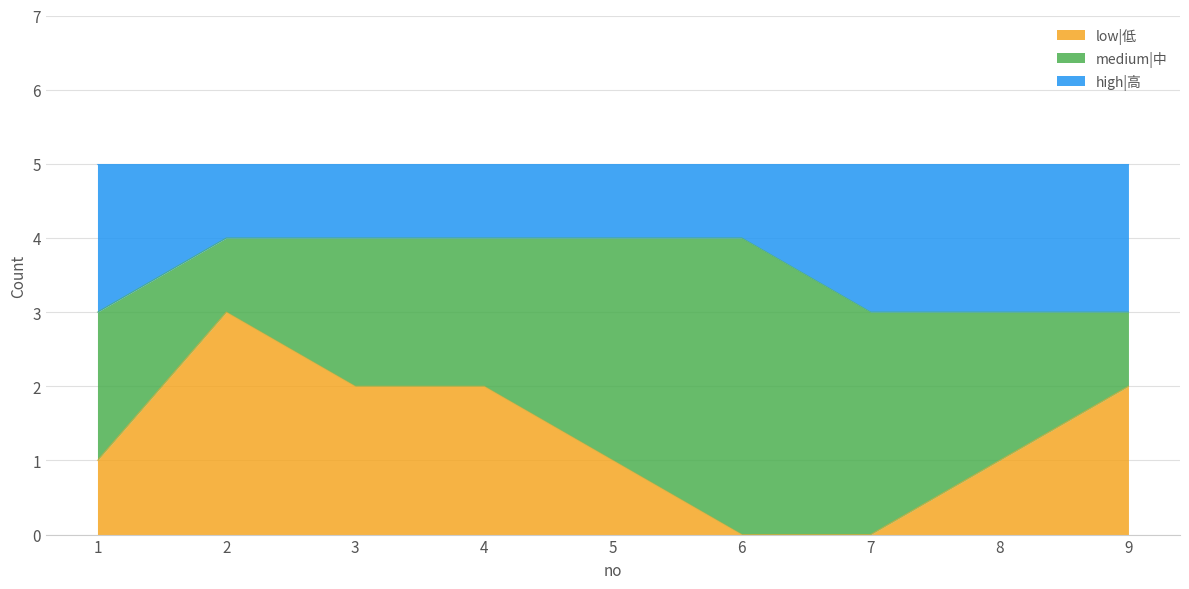

At how many categories does at least one series exceed 1?

9